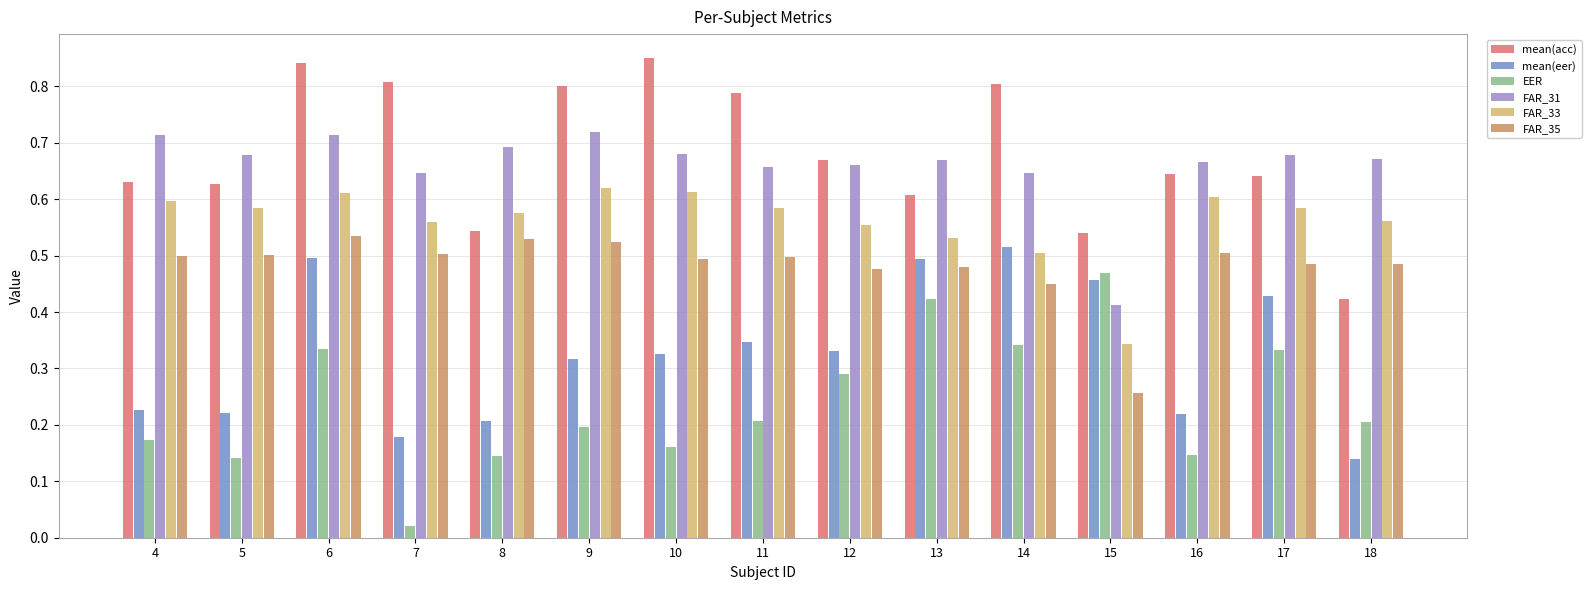

How many data points does each series have?

15